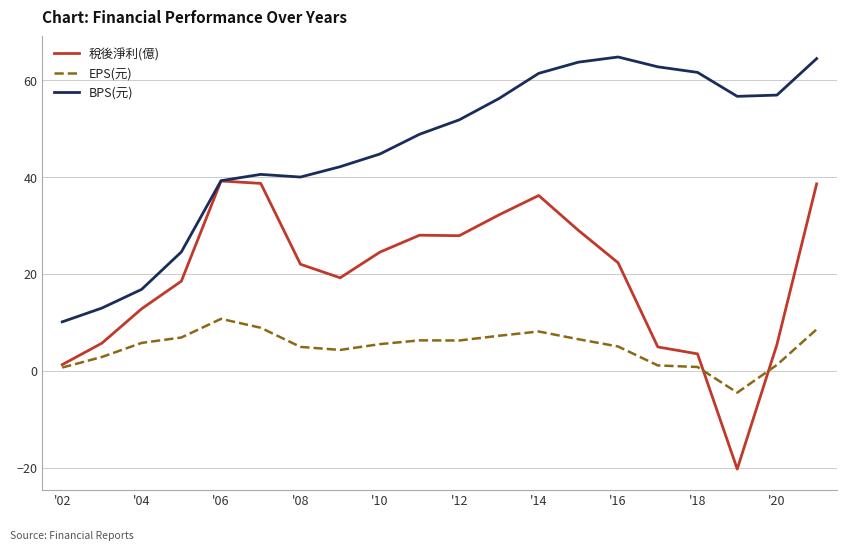

Which series has the widest spread of values?

稅後淨利(億)